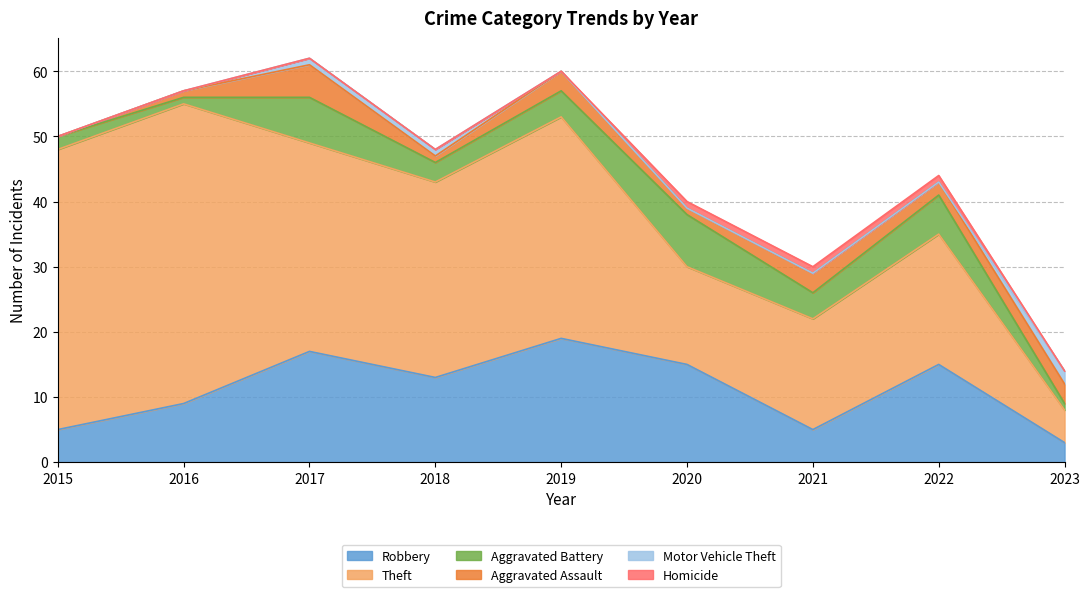

Which series changed the most between 2015 and 2022?

Theft